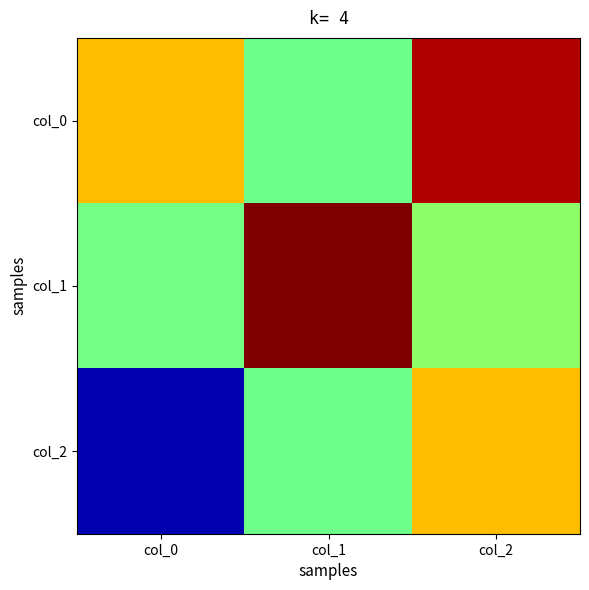

What is the difference between the highest and lowest values at col_0?

1.3